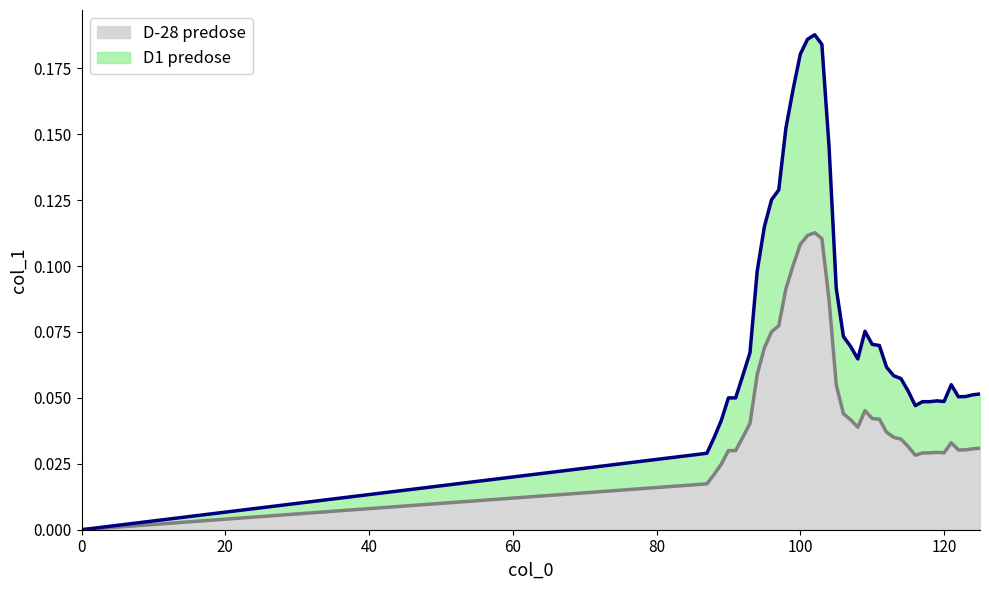

Which label corresponds to the largest value in the chart?

102